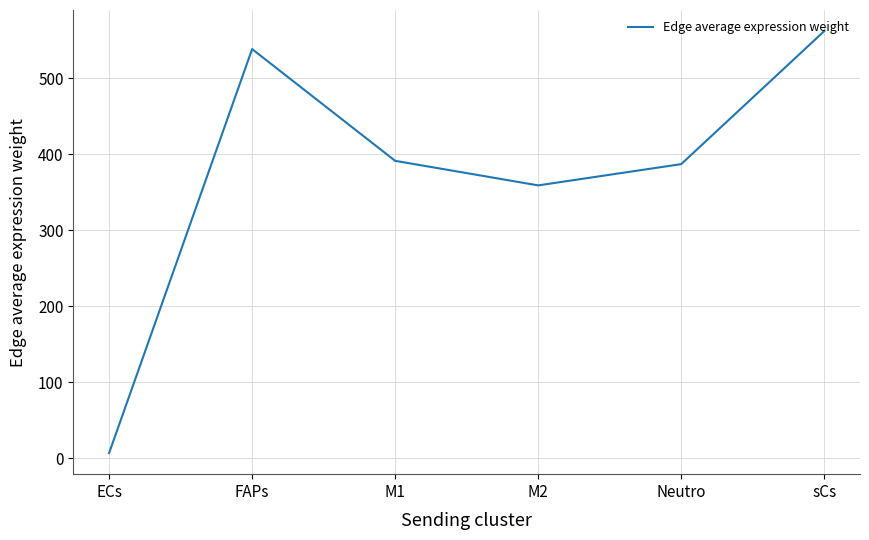

Where is the first local maximum?

FAPs